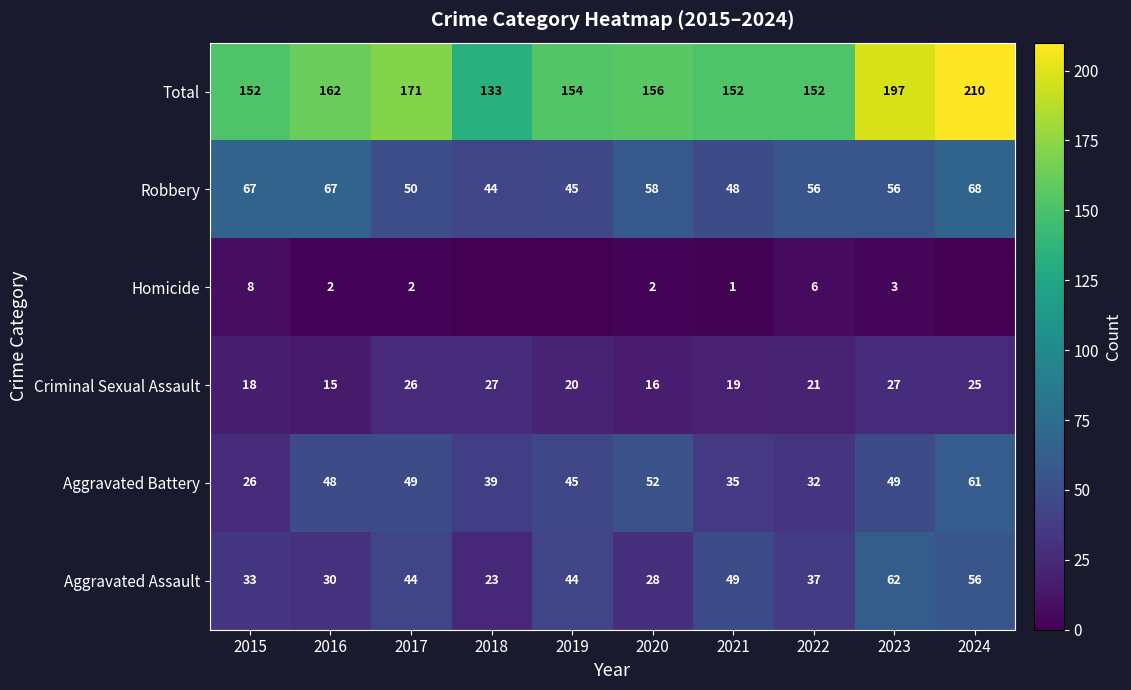

True or false: Aggravated Assault has a value of 30 at 2023.

False